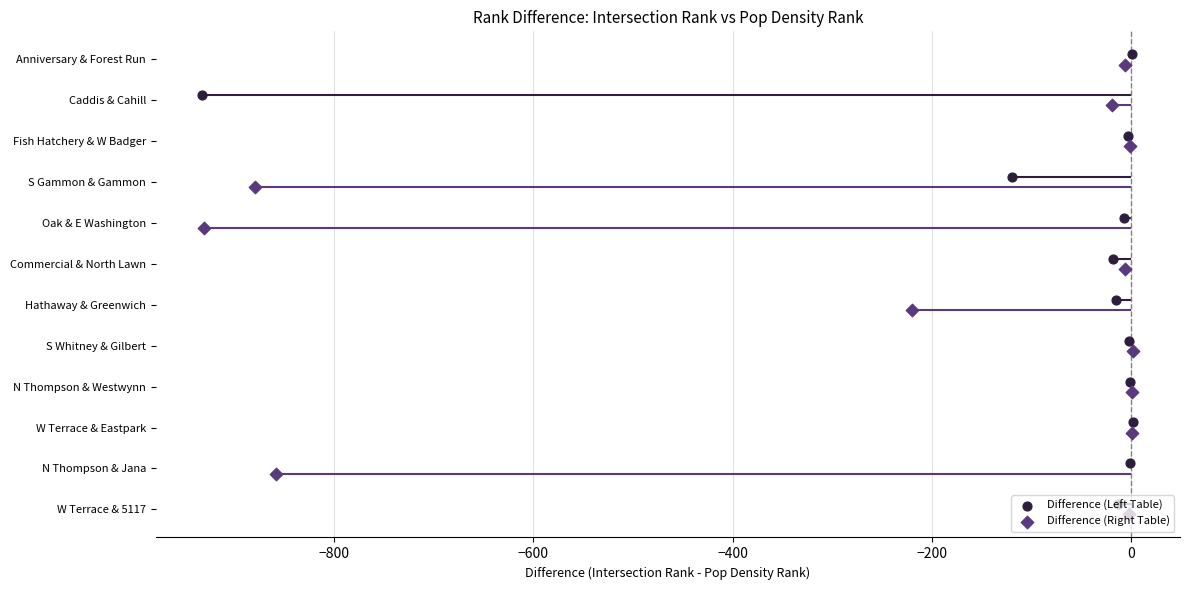

Which series has the largest total across all categories?

Difference (Left Table)